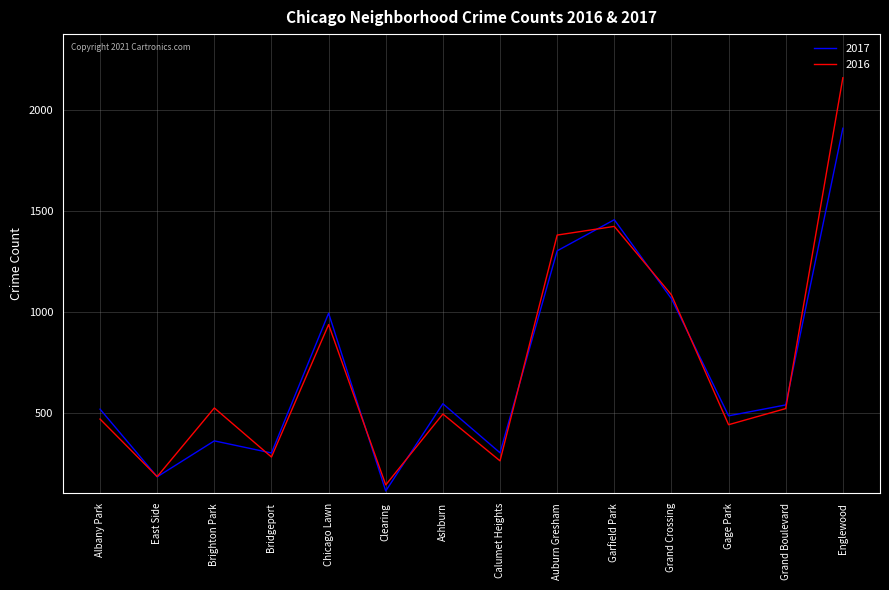

How many lines are shown in the chart?

2